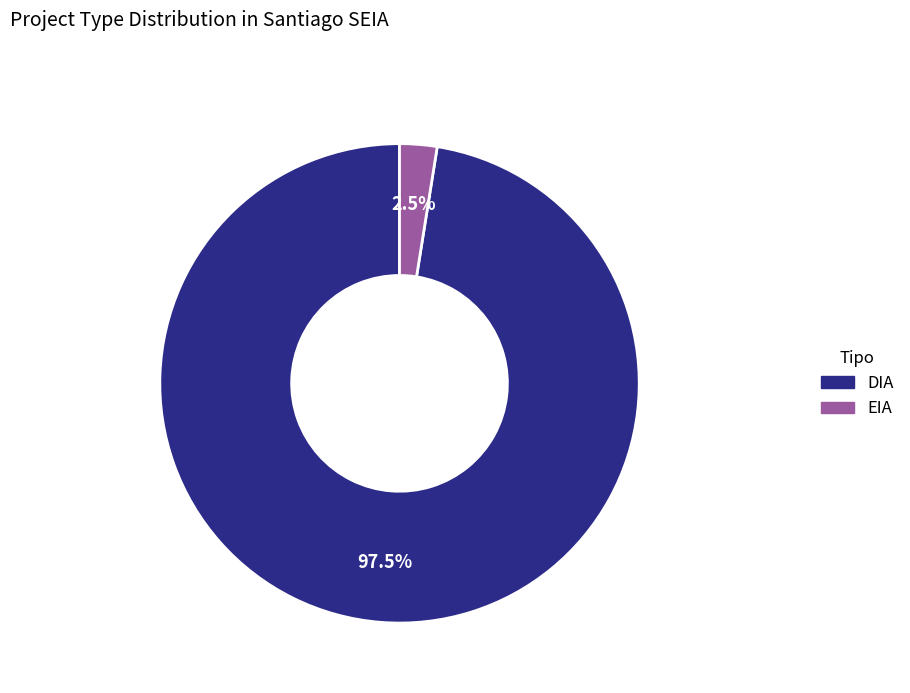

How much of the chart is everything except DIA?

2.5%